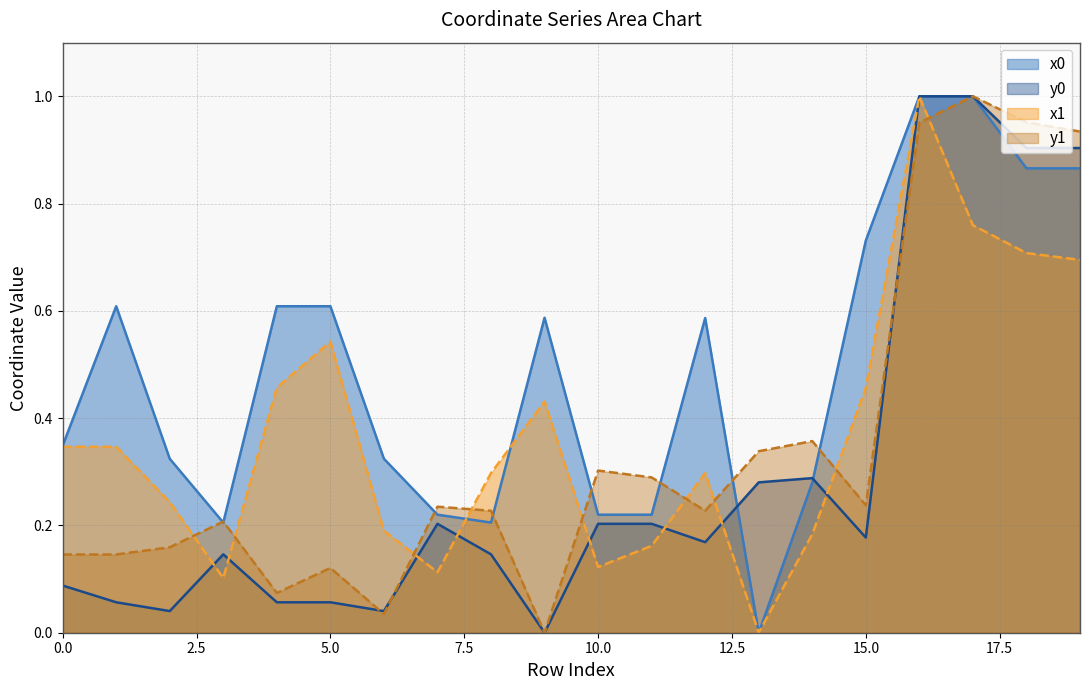

What is the value of the x1 point at the 6th from the left?

0.5